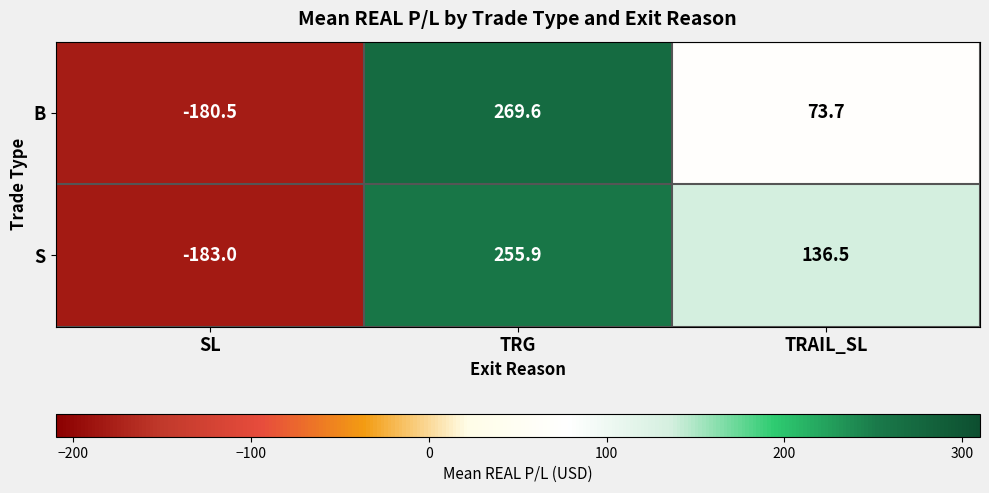

Between SL and TRAIL_SL, which series saw the biggest shift?

S